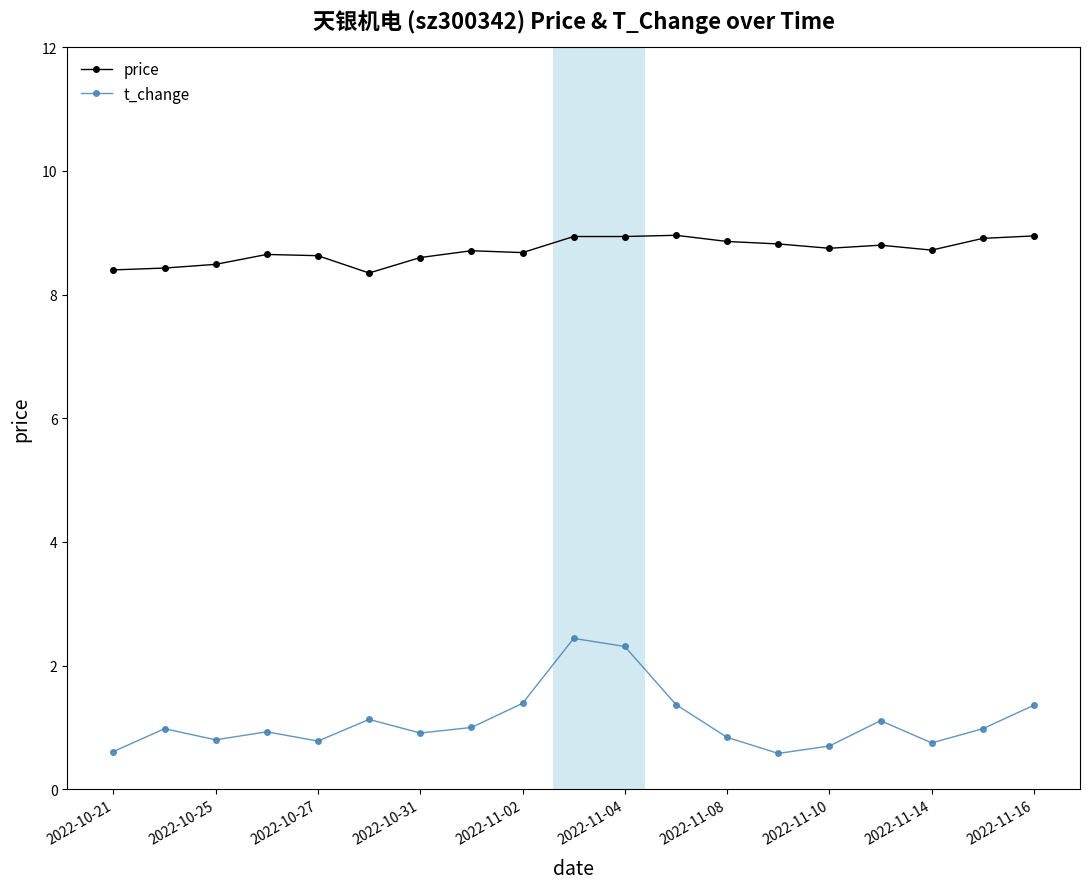

What is the greatest value displayed?

9.0